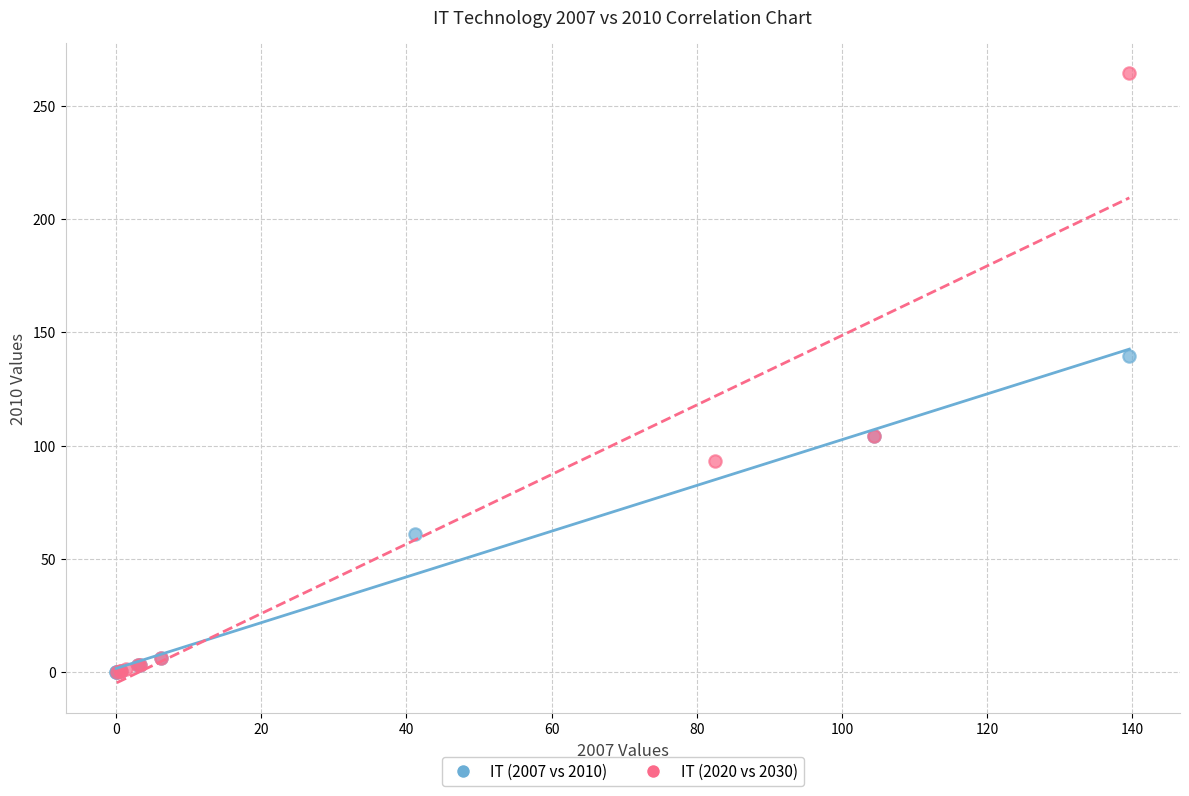

What are all the series names shown in the legend?

IT (2007 vs 2010), IT (2020 vs 2030)